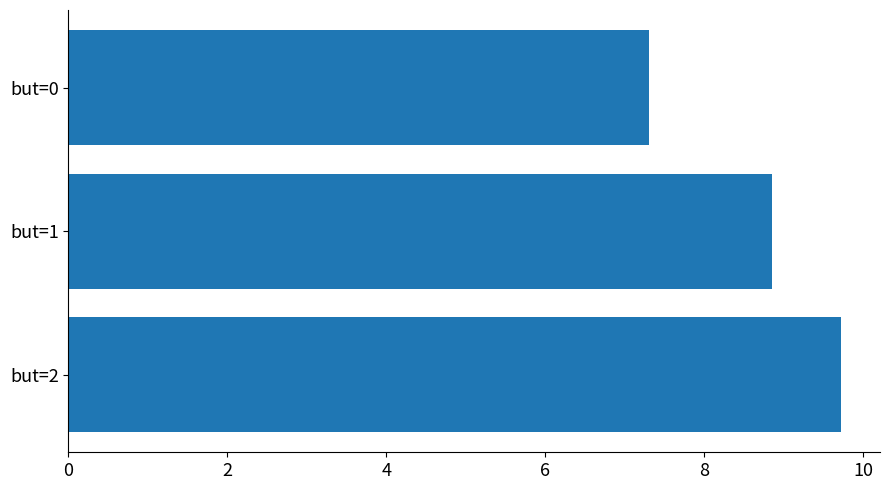

How many bars are there in total?

3